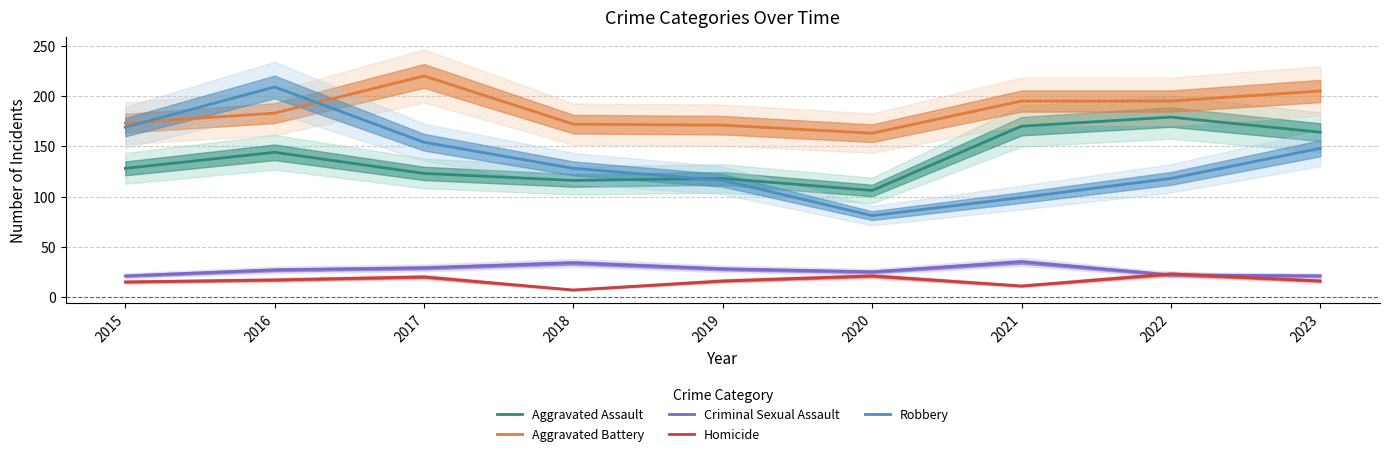

Rank the series by their maximum value, from highest to lowest.

Aggravated Battery, Robbery, Aggravated Assault, Criminal Sexual Assault, Homicide